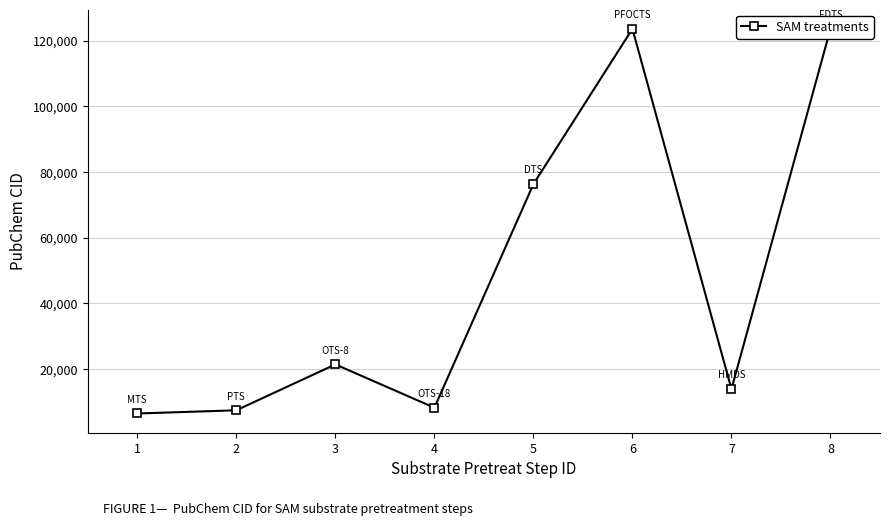

How many points are higher than both their immediate neighbors (excluding endpoints)?

2